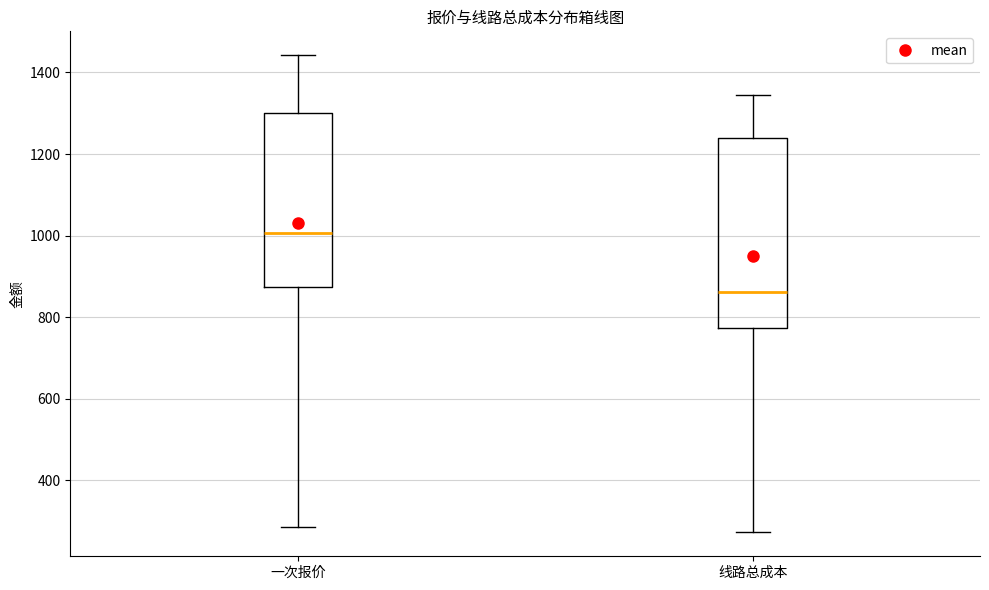

Reading left to right, read every box against the y-axis: the position of its median line, the range the box covers, and the ends of its whiskers. The values are not printed on the chart, so give them approximately, as read against the axis.

一次报价: median 1000, box 880 to 1300, whiskers 280 to 1440
线路总成本: median 860, box 780 to 1240, whiskers 280 to 1340